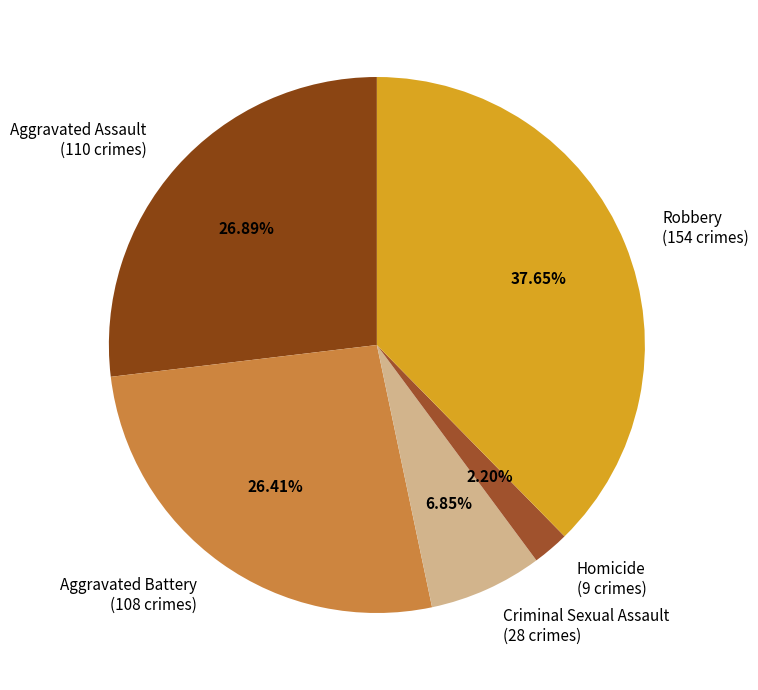

Is there any slice that represents more than half of the pie?

No